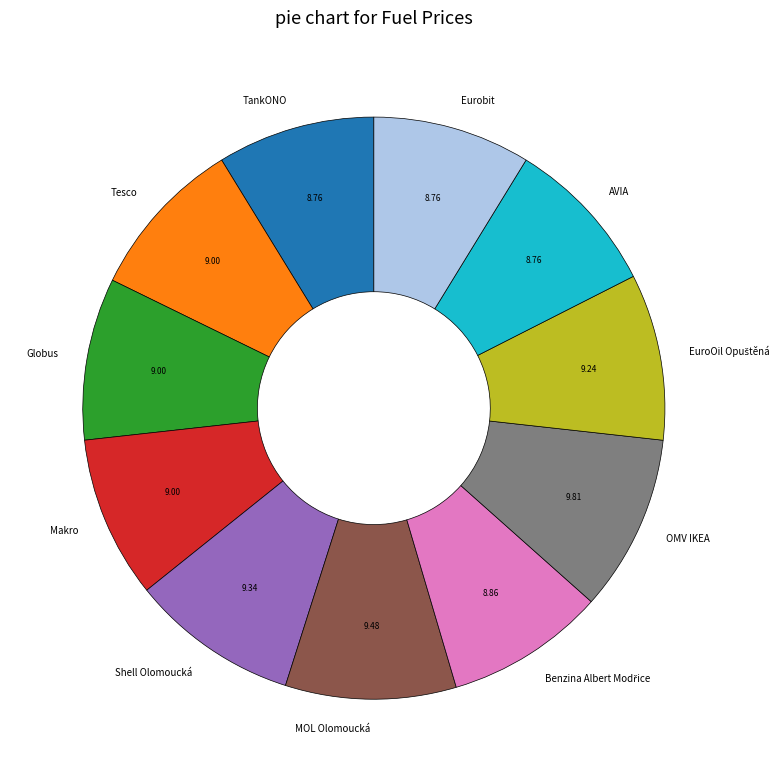

Approximately how many times larger is the value at AVIA compared to MOL Olomoucká?

0.9